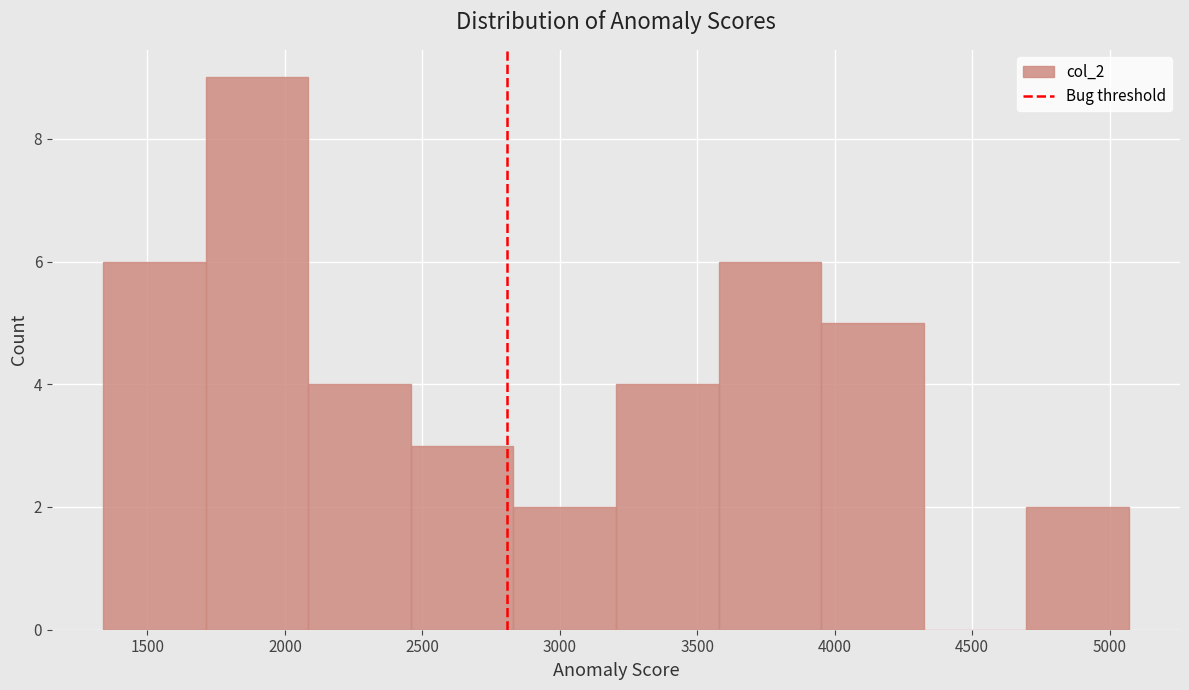

Reading left to right, list every bar in this chart as the range it spans on the x-axis followed by its height. Neither the bar edges nor the heights are printed on the chart, so give them approximately, as read against the axes.

1350 to 1700: 6
1700 to 2100: 9
2100 to 2450: 4
2450 to 2850: 3
2850 to 3200: 2
3200 to 3600: 4
3600 to 3950: 6
3950 to 4300: 5
4300 to 4700: 0
4700 to 5050: 2